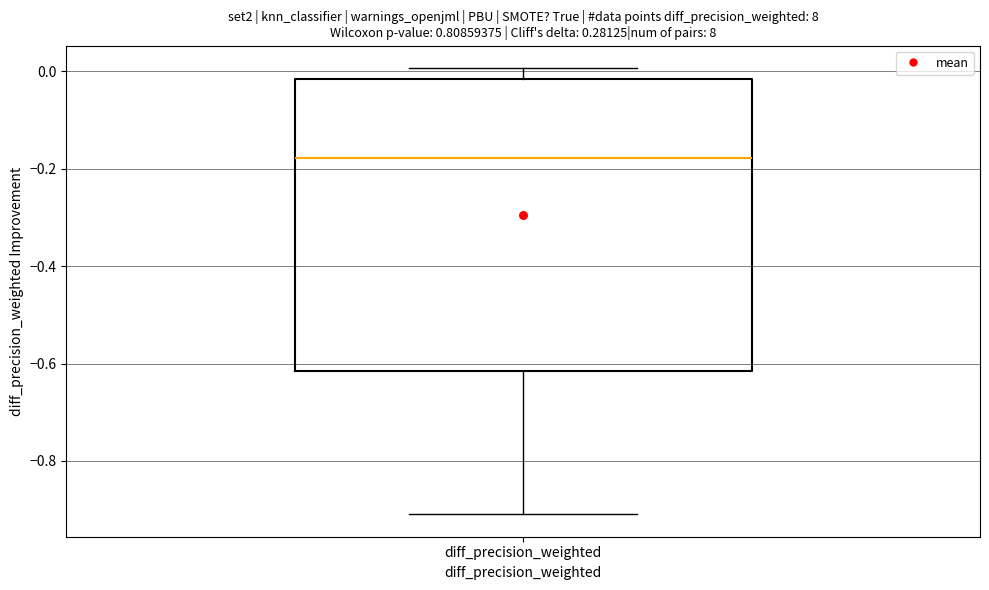

Read this box plot against the y-axis: the position of the median line, the range covered by the box, and the ends of both whiskers. The values are not printed on the chart, so give them approximately, as read against the axis.

median -0.18, box -0.62 to -0.02, whiskers -0.90 to 0.00